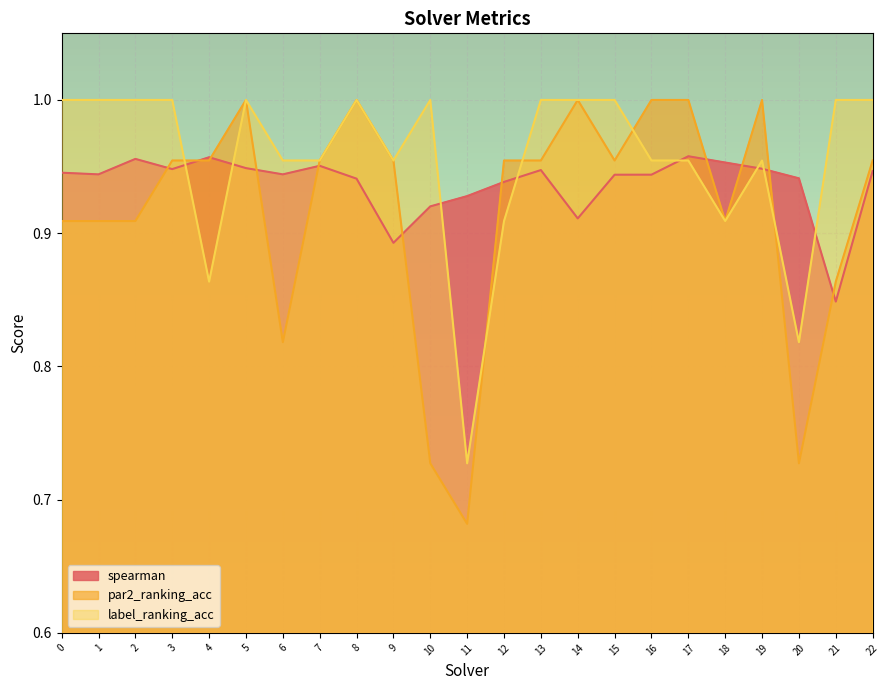

Between which two adjacent categories do spearman and par2_ranking_acc first intersect?

2 and 3